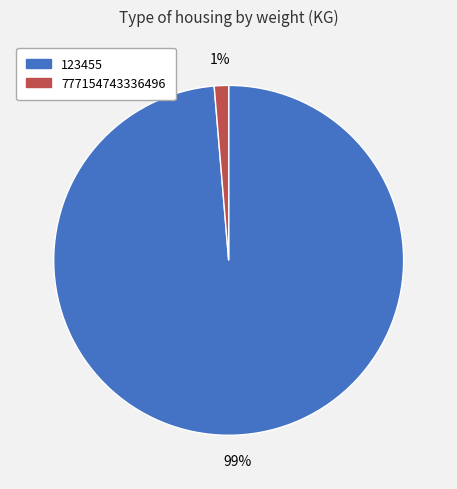

Which category has the smallest portion of the pie?

777154743336496